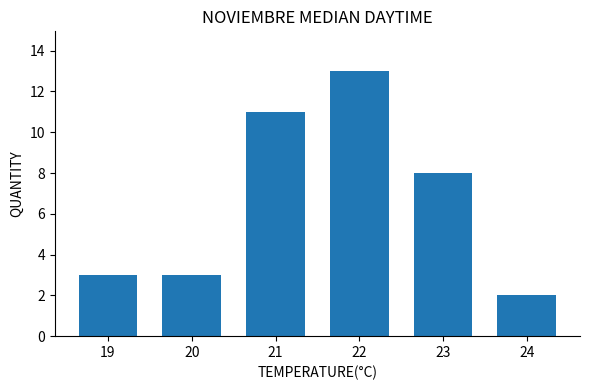

Which label corresponds to the largest value in the chart?

22